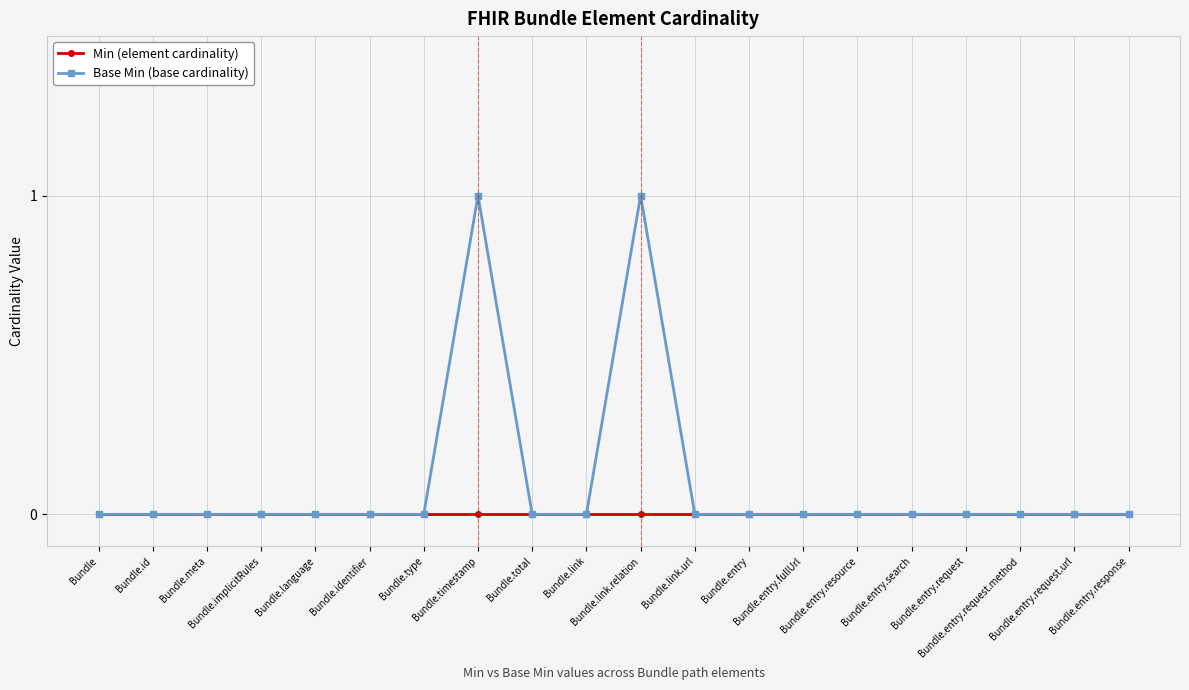

Reading left to right, list all the values displayed in this chart.

Min (element cardinality): 0	0	0	0	0	0	0	0	0	0	0	0	0	0	0	0	0	0	0	0
Base Min (base cardinality): 0	0	0	0	0	0	0	1	0	0	1	0	0	0	0	0	0	0	0	0